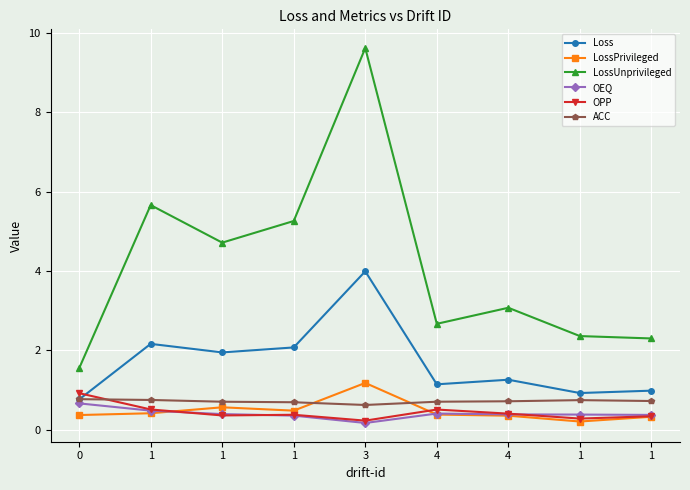

Does the chart have visible grid lines?

Yes